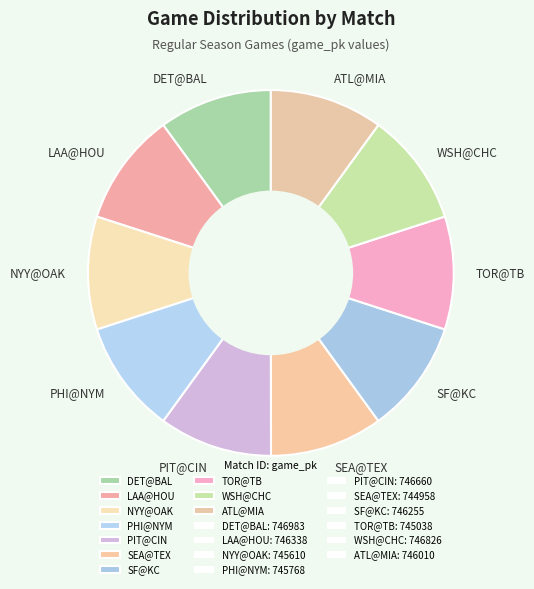

Is the sum of WSH@CHC and PHI@NYM greater than half?

No